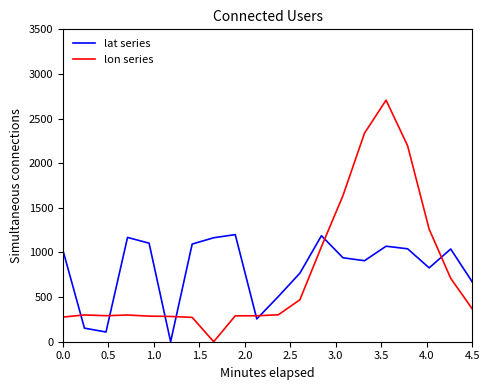

After their last crossing, which series has the higher values: lat series or lon series?

lat series